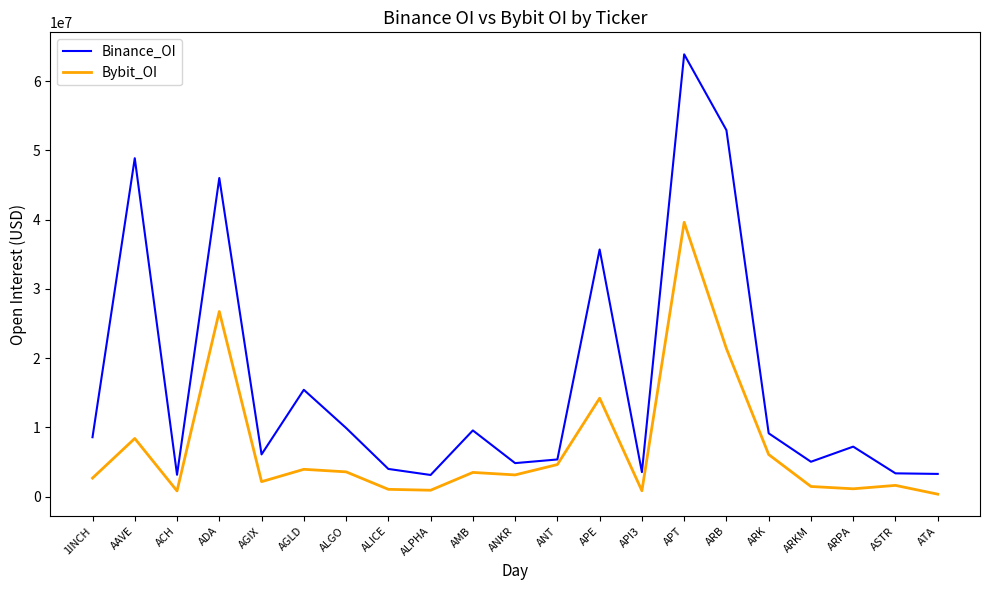

The Binance_OI series shows 16515915 at ALGO. True or false?

False